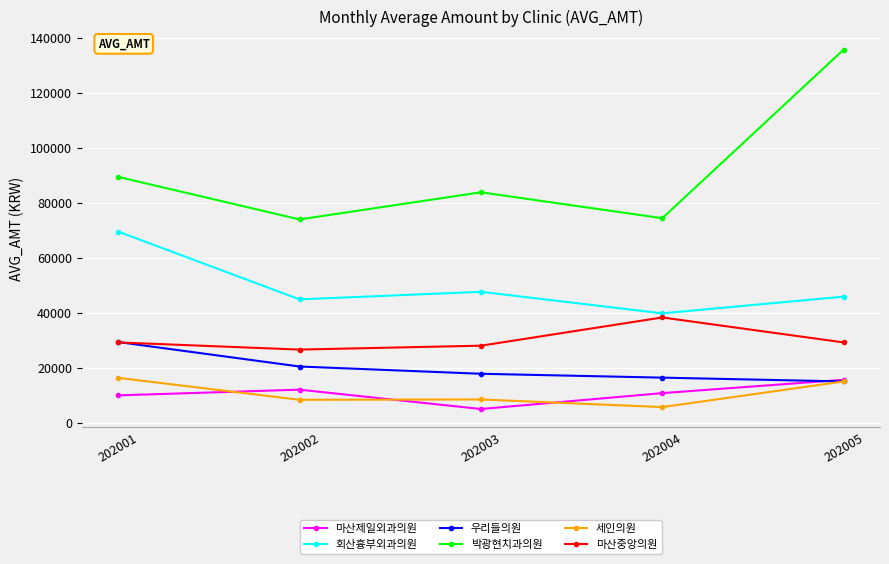

What is the spread (max minus min) of values at 202003?

78753